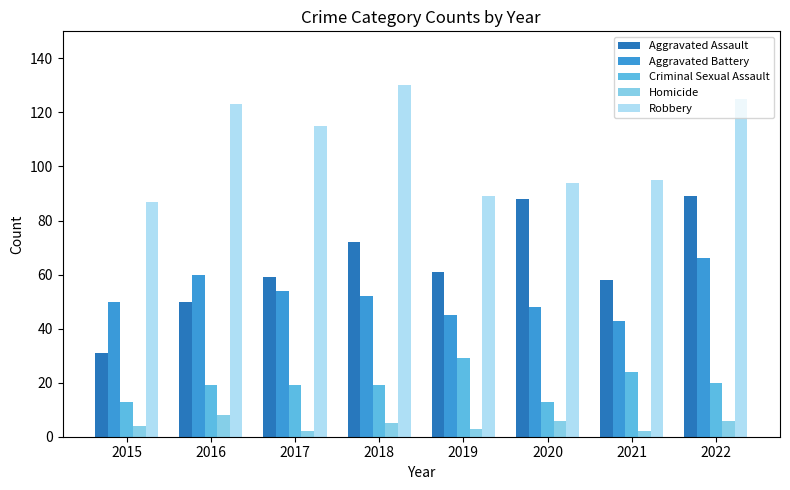

Is the value of Robbery at 2019 greater than the value of Homicide at 2022?

Yes